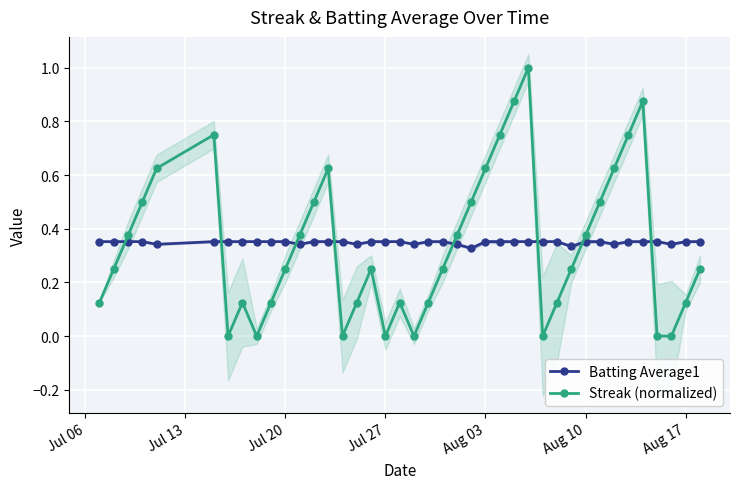

Reading left to right, list all the values displayed in this chart.

Batting Average1: 0.4	0.4	0.4	0.4	0.3	0.4	0.4	0.4	0.4	0.4	0.4	0.3	0.4	0.4	0.4	0.3	0.4	0.4	0.4	0.3	0.4	0.4	0.3	0.3	0.4	0.4	0.4	0.4	0.4	0.4	0.3	0.4	0.4	0.3	0.4	0.4	0.4	0.3	0.4	0.4
Streak (normalized): 0.1	0.2	0.4	0.5	0.6	0.8	0.0	0.1	0.0	0.1	0.2	0.4	0.5	0.6	0.0	0.1	0.2	0.0	0.1	0.0	0.1	0.2	0.4	0.5	0.6	0.8	0.9	1.0	0.0	0.1	0.2	0.4	0.5	0.6	0.8	0.9	0.0	0.0	0.1	0.2